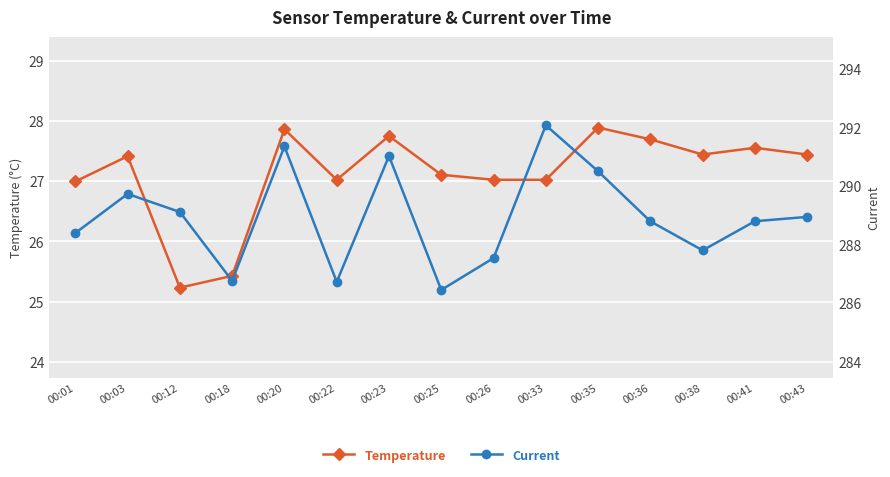

True or false: Temperature and Current cross at least once.

False